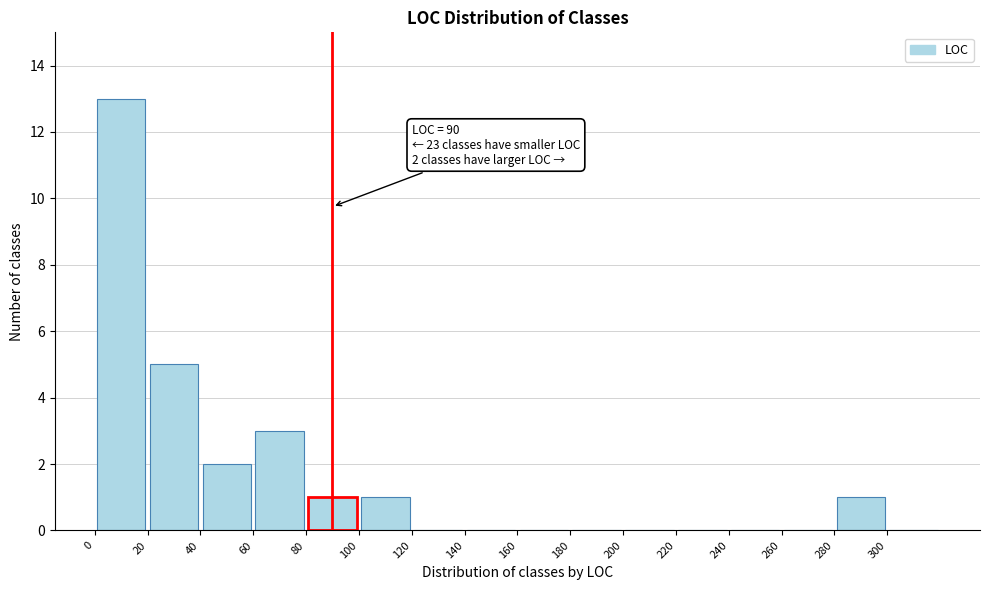

Which range on the x-axis has the tallest bar?

0 to 20